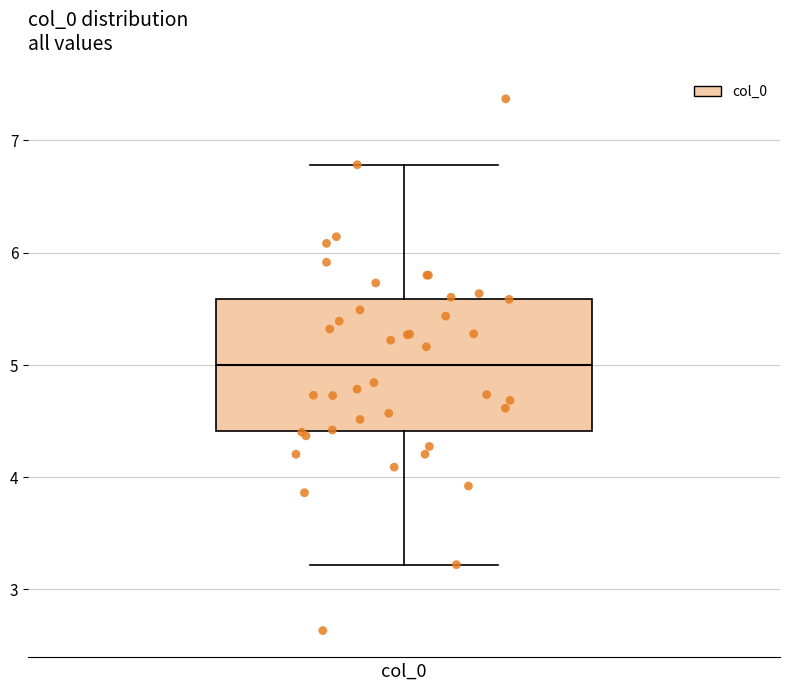

Where is the lower edge of the box for col_0 on the y-axis? The values are not printed on the chart, so give them approximately, as read against the axis.

4.4